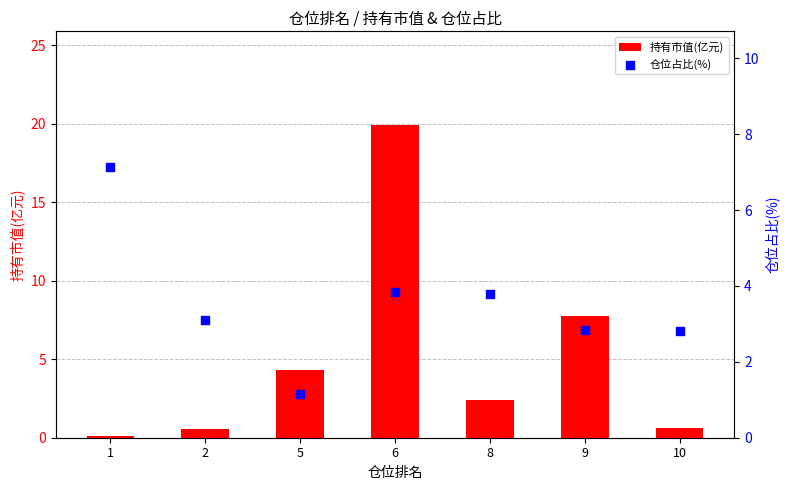

Which series has the largest Y range (max minus min)?

持有市值(亿元)